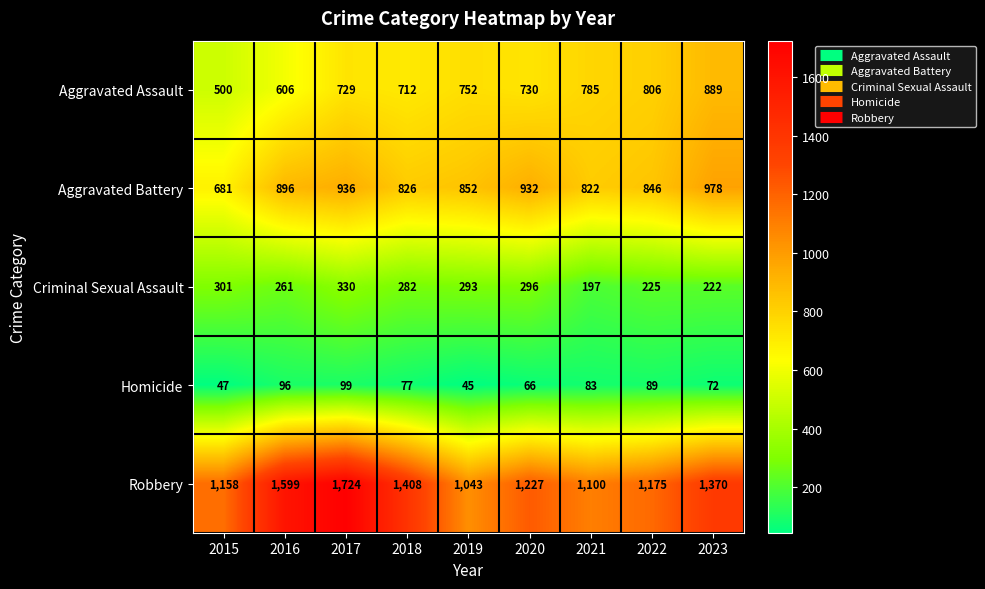

Count the number of categories in the chart.

9